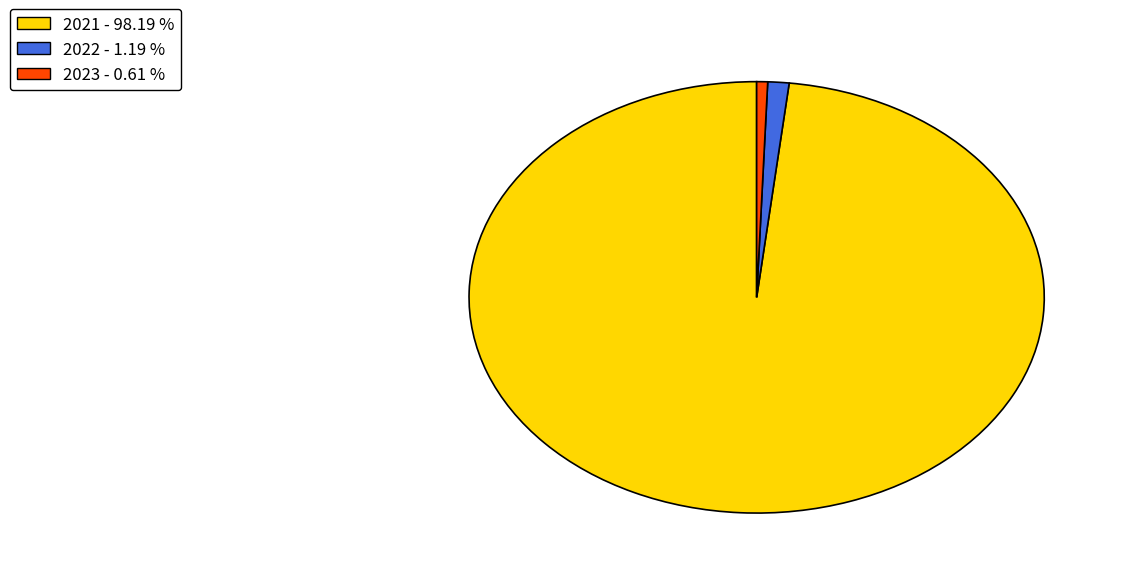

Which has a higher value, 2023 - 0.61 % or 2022 - 1.19 %?

2022 - 1.19 %